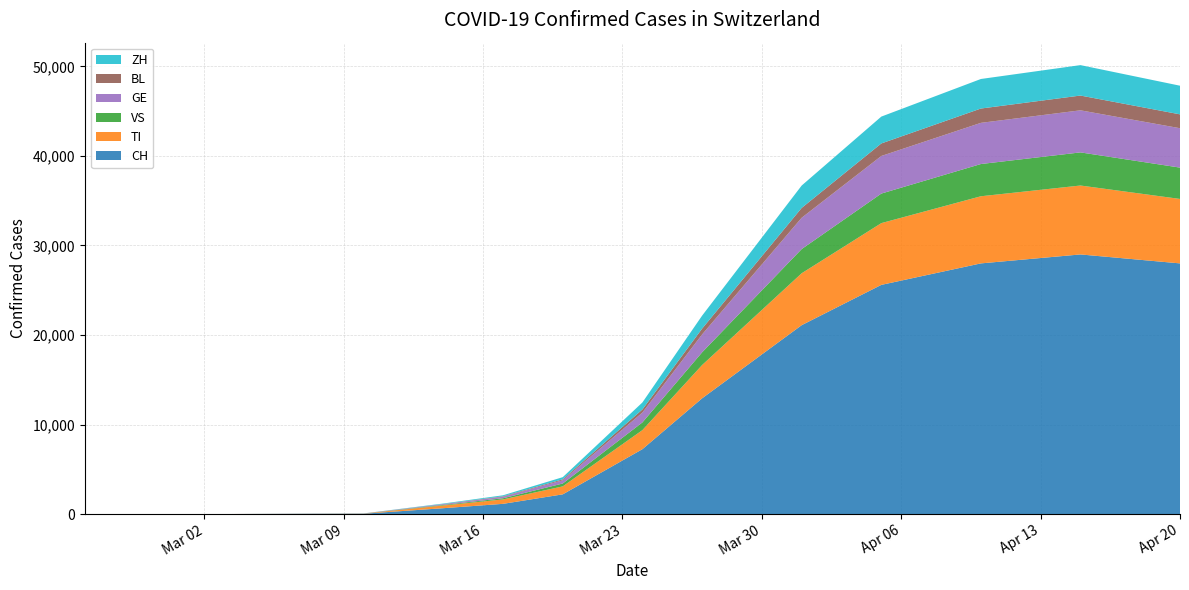

Reading left to right, list all the values displayed in this chart.

CH: 0	0	0	0	0	0	0	0	27	36	652	1139	2200	7245	12928	21100	25600	28000	29000	28000
TI: 0	0	0	0	0	0	0	0	9	17	302	495	890	2130	3720	5800	6900	7500	7700	7200
VS: 0	0	0	0	0	0	0	0	3	5	65	130	320	860	1420	2700	3300	3600	3700	3500
GE: 0	0	0	0	0	0	0	0	4	6	80	170	360	1100	2000	3500	4200	4600	4700	4400
BL: 0	0	0	0	0	0	0	0	1	2	20	50	110	350	650	1100	1400	1600	1650	1550
ZH: 0	0	0	0	0	0	0	0	2	4	55	110	240	780	1450	2500	3000	3300	3400	3200